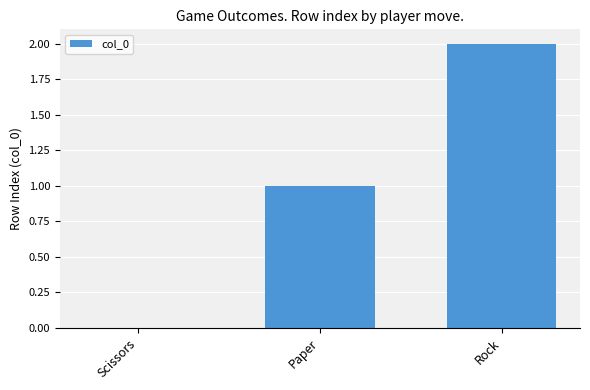

What is the change in value from Scissors to Paper?

+1